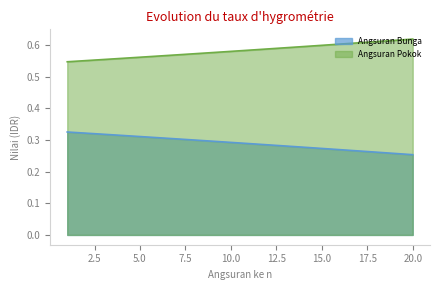

What is the minimum value shown in the chart?

0.3